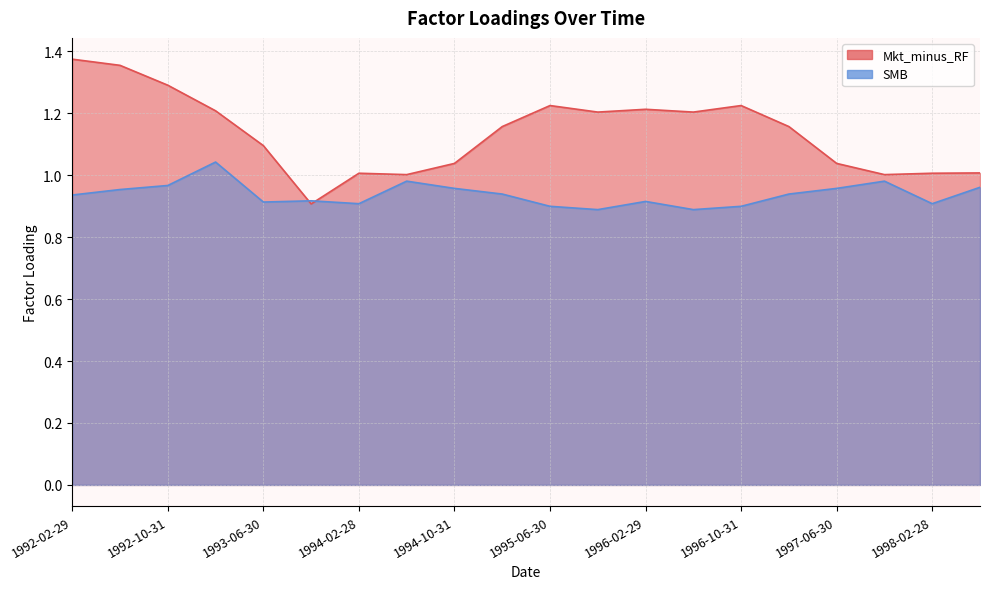

Does the chart have visible grid lines?

Yes